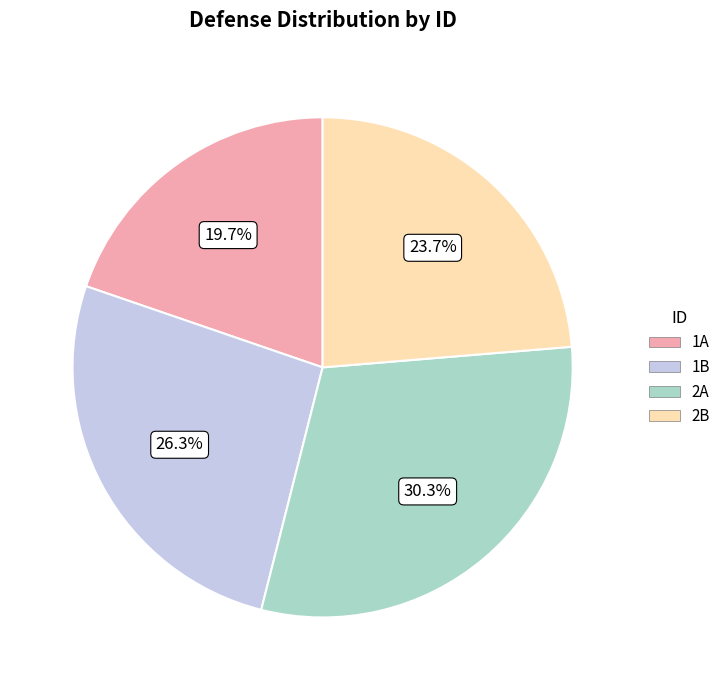

Which slice is the largest?

2A